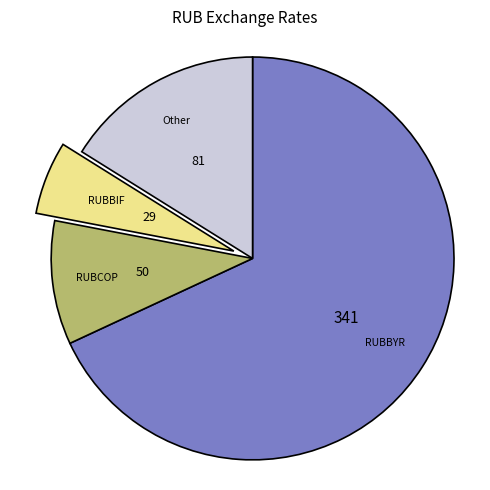

Between Other and RUBBYR, which is larger?

RUBBYR